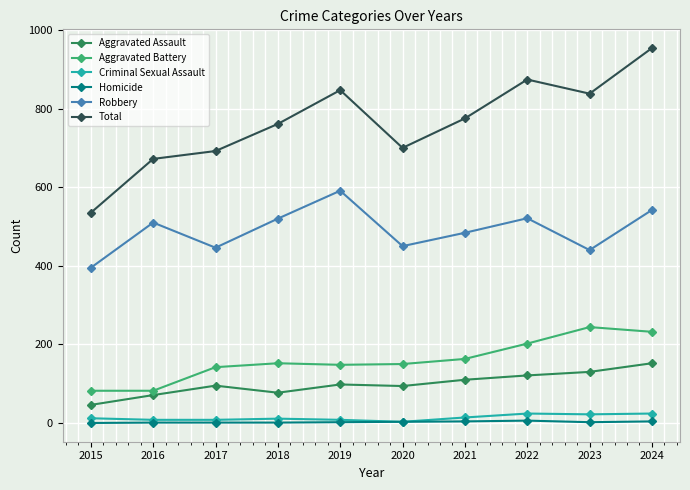

What is the highest value of the Aggravated Assault series?

152